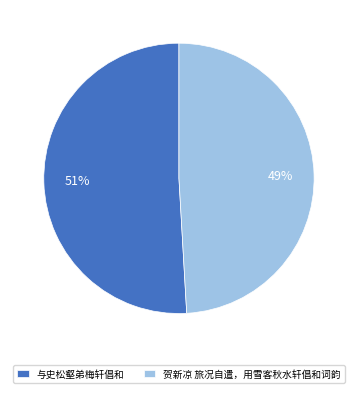

What is the majority slice?

与史松壑弟梅轩倡和